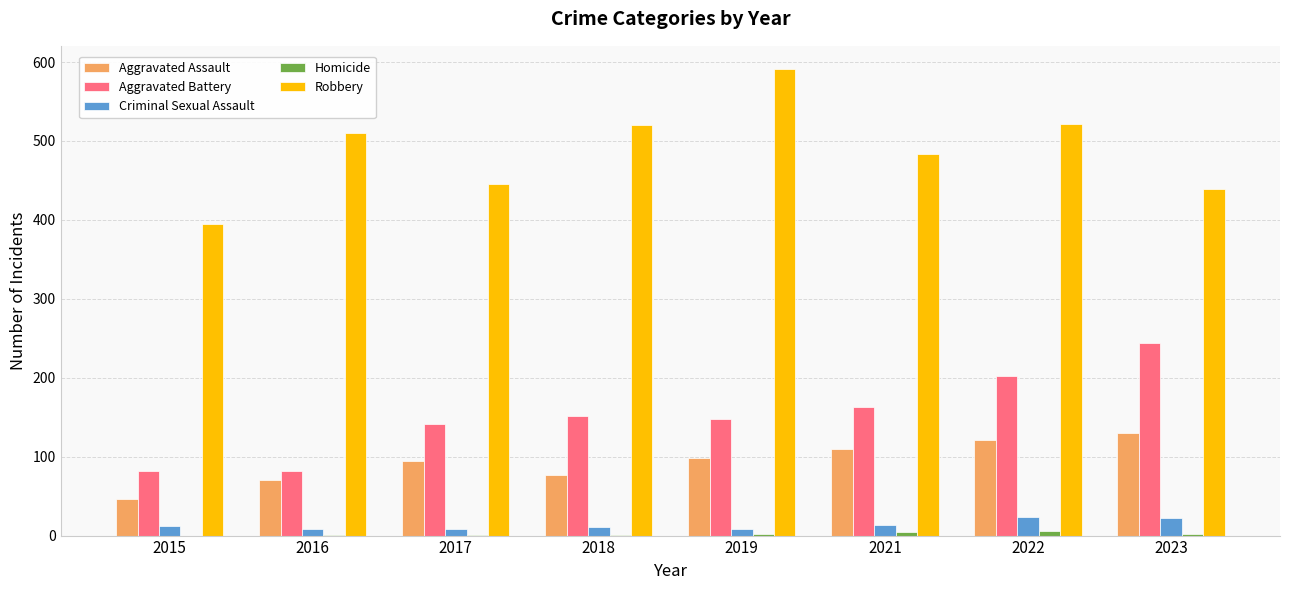

The Aggravated Battery series shows 142 at 2017. True or false?

True